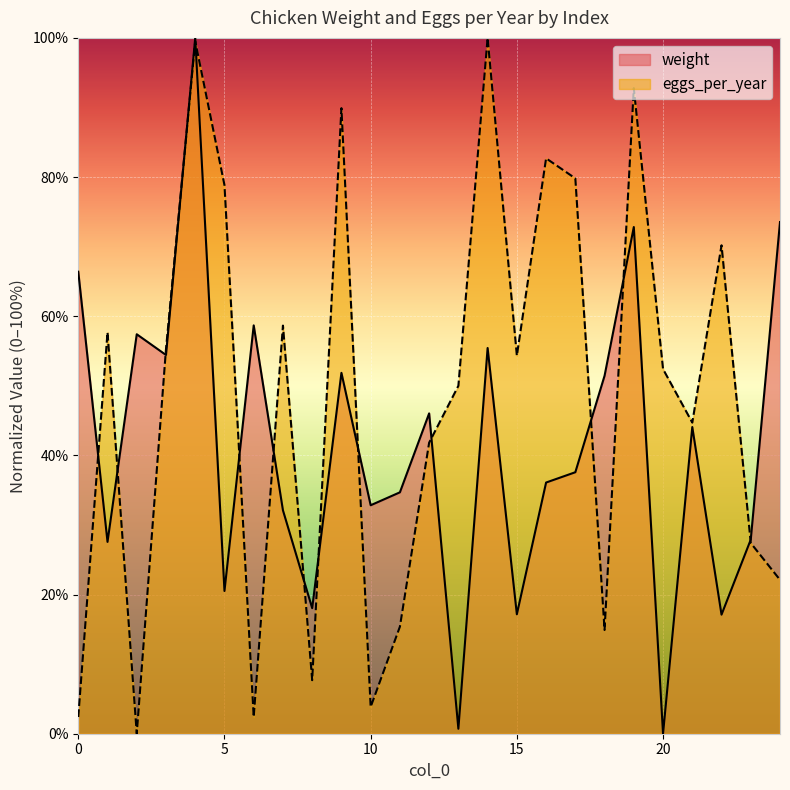

What is the greatest value displayed?

100.0